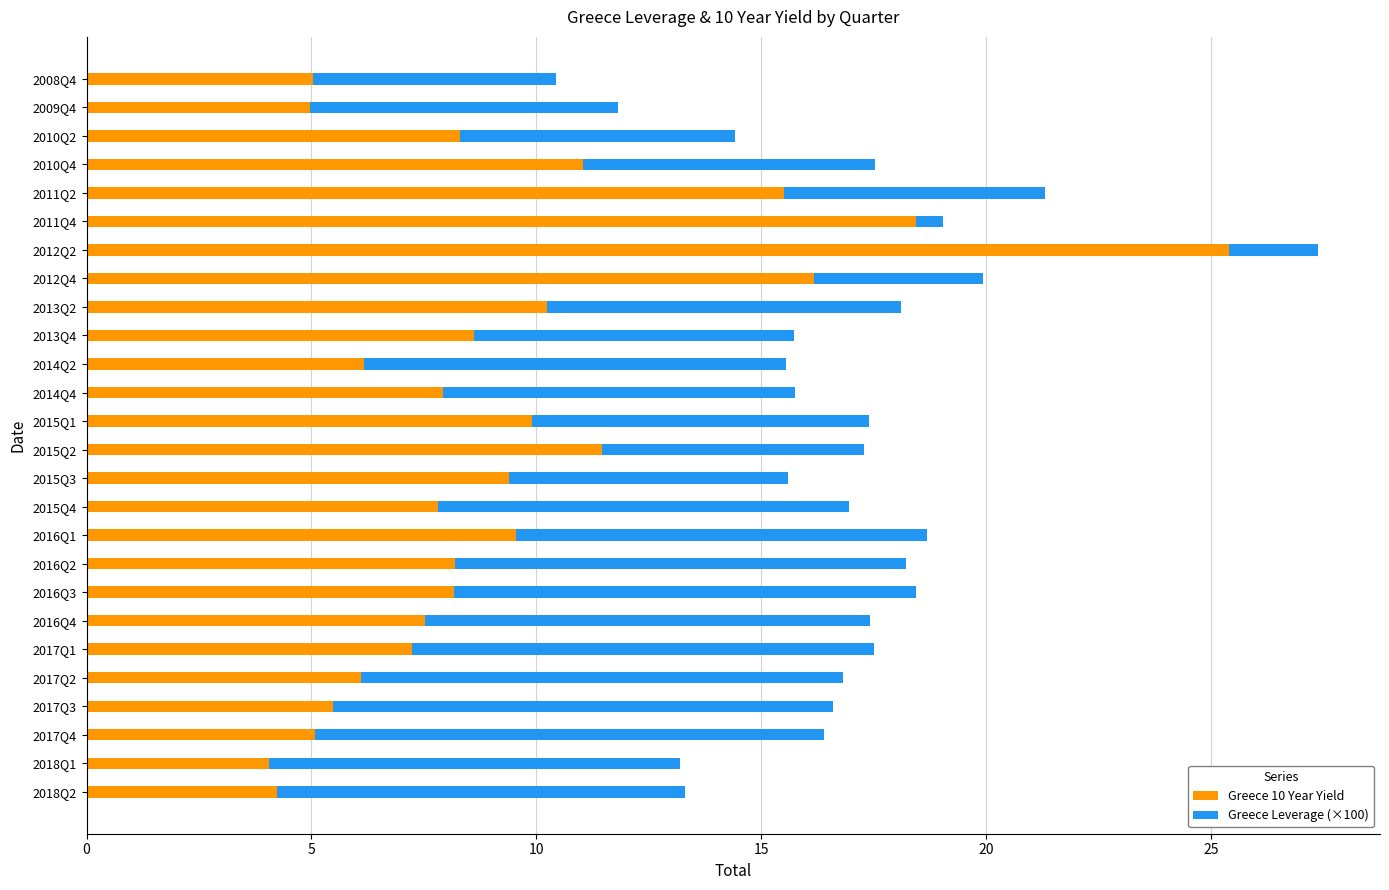

How many distinct data groups are displayed?

2